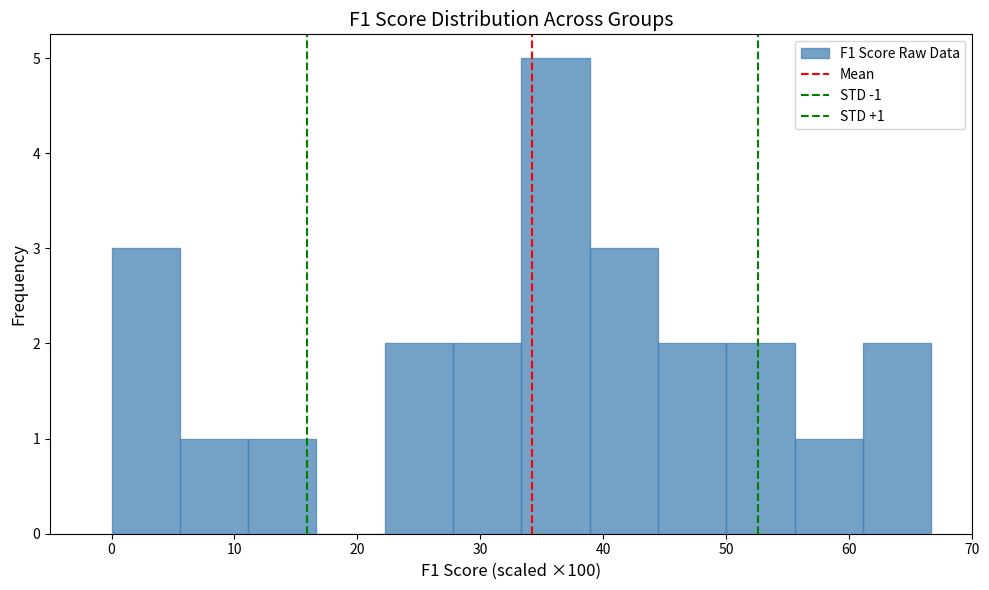

Which range on the x-axis has the tallest bar?

33 to 39